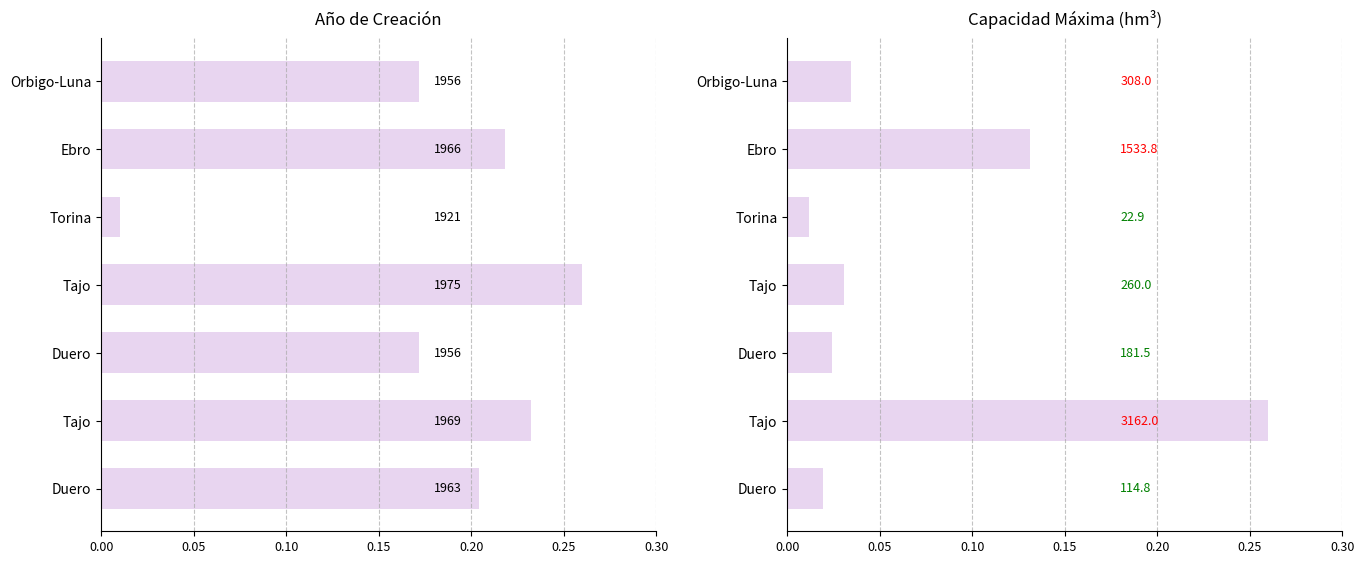

What is the difference between the AÑO_CREACION values at Duero and Tajo?

0.1